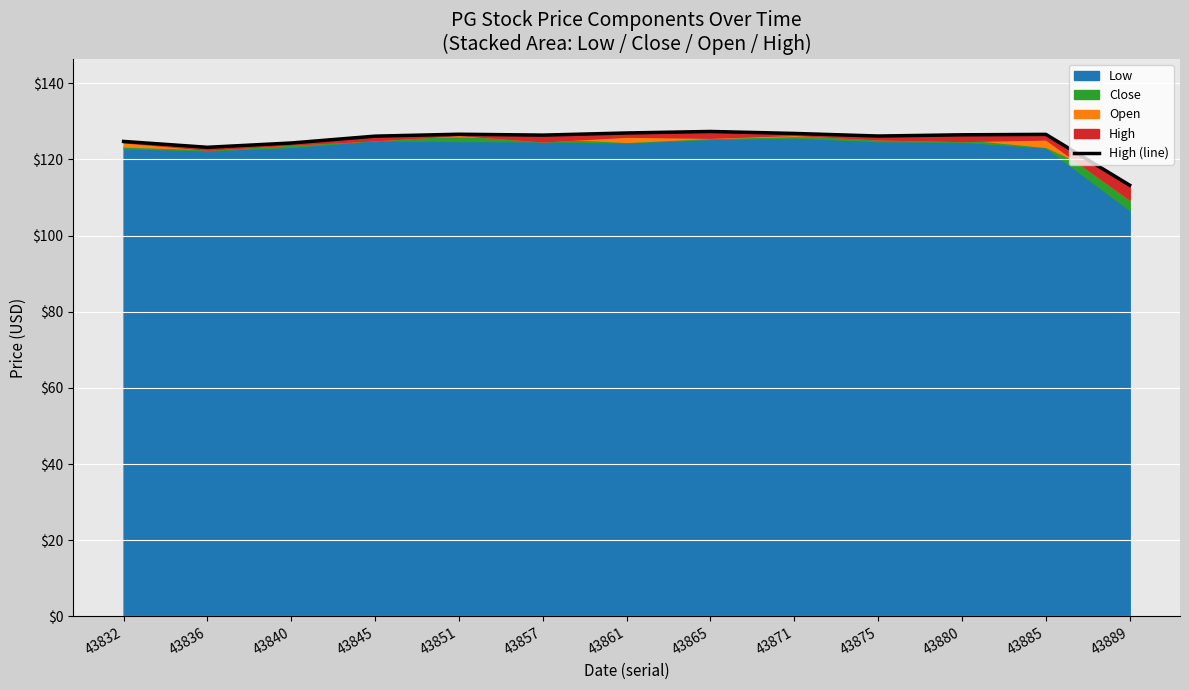

At which category does the chart reach its minimum across all series?

43889